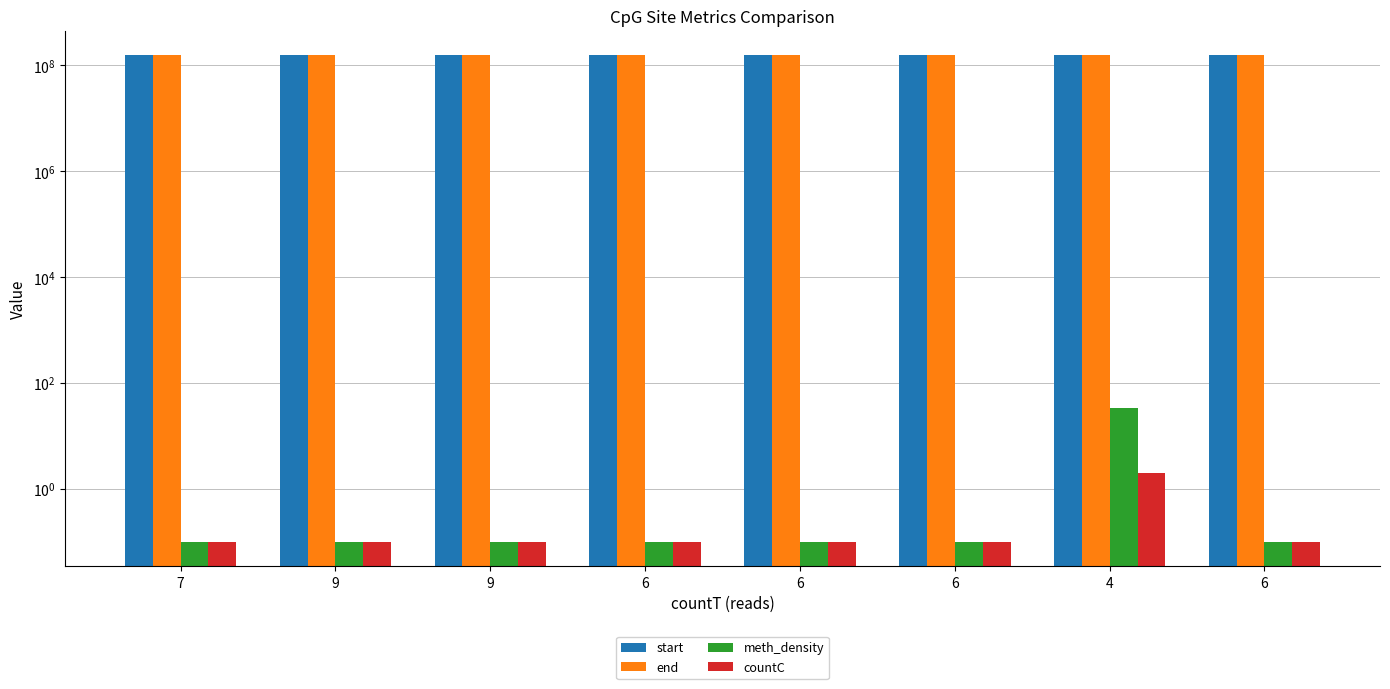

At which category does the chart reach its minimum across all series?

7